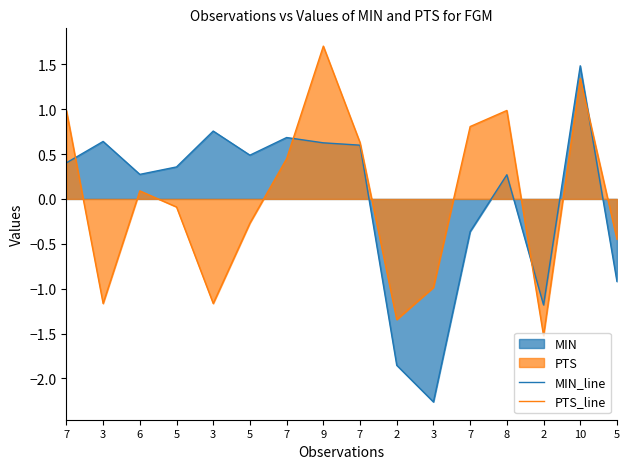

List the series in order of their peak value, highest first.

PTS_line, MIN_line